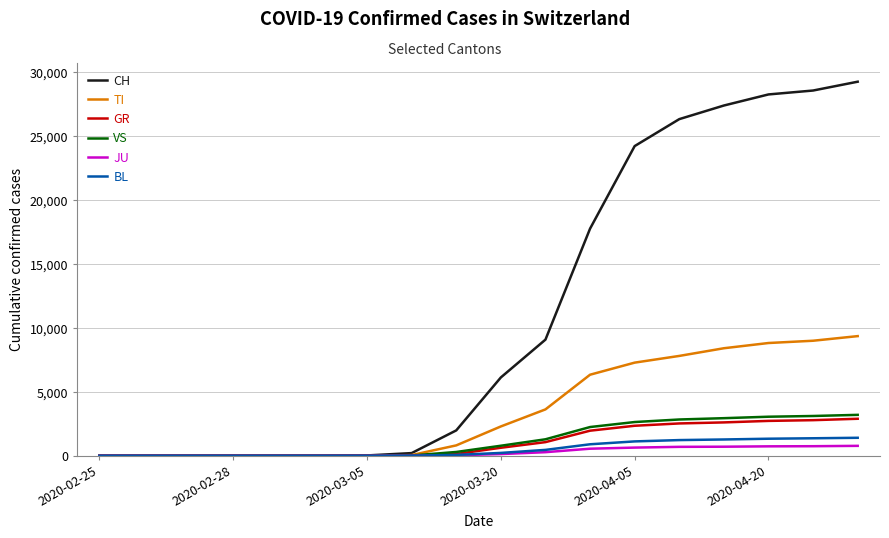

How many categories are shown in the chart?

18